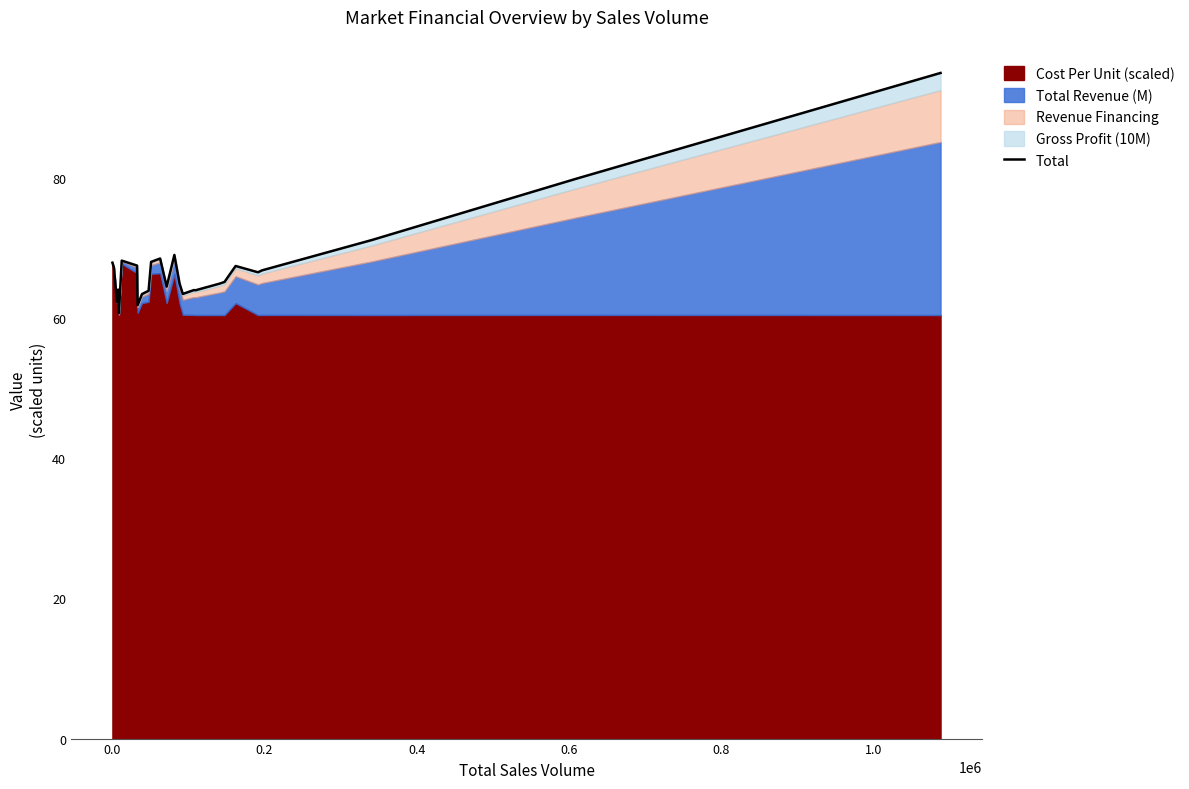

True or false: the data has more than 1 interior local peaks.

True